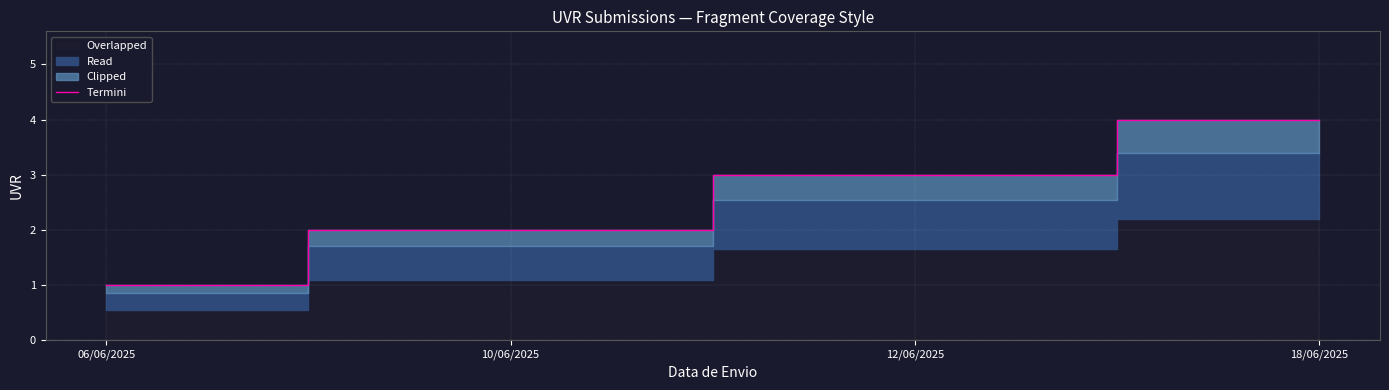

What is the difference between the maximum and minimum values?

3